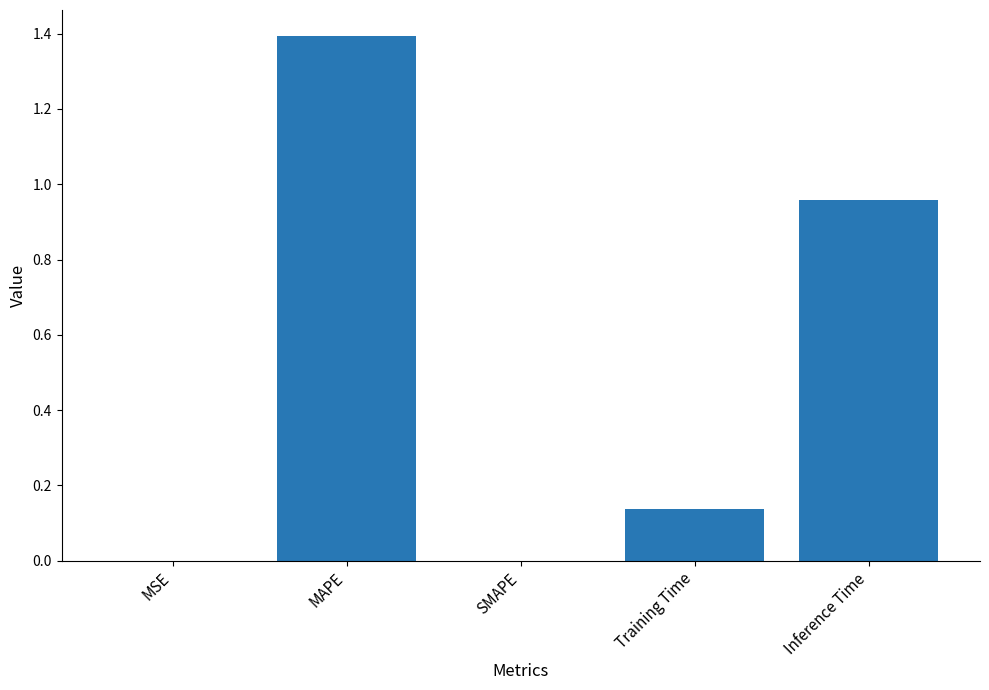

What is the greatest value displayed?

1.4